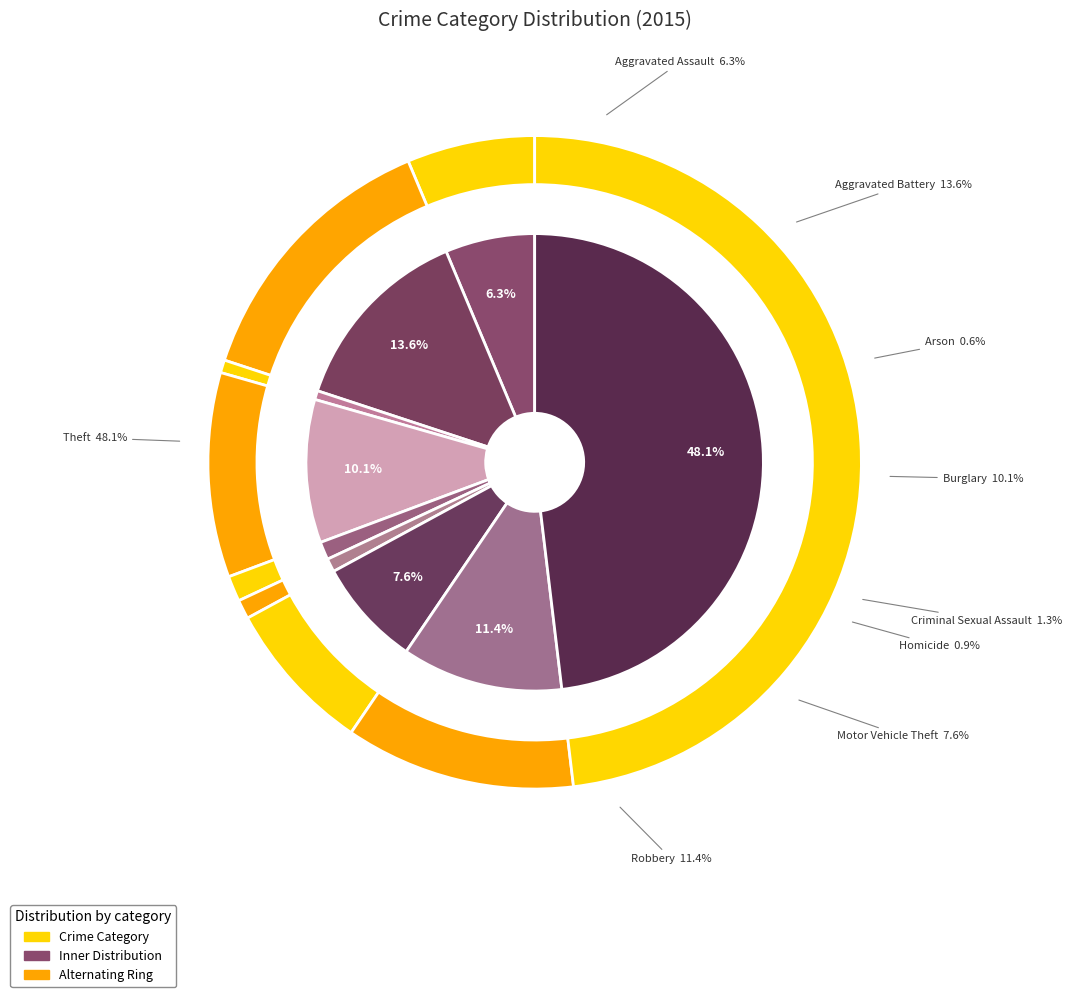

What is the smallest slice in the pie chart?

Arson